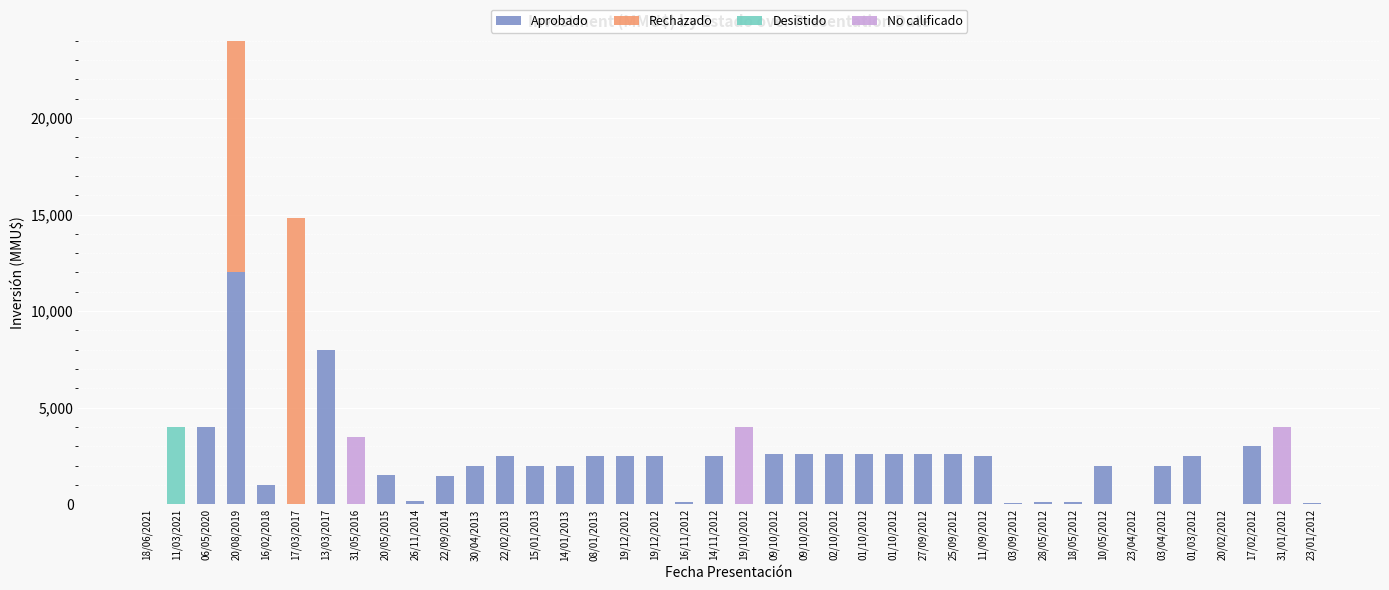

What is the difference between the Aprobado values at 16/02/2018 and 31/01/2012?

1000